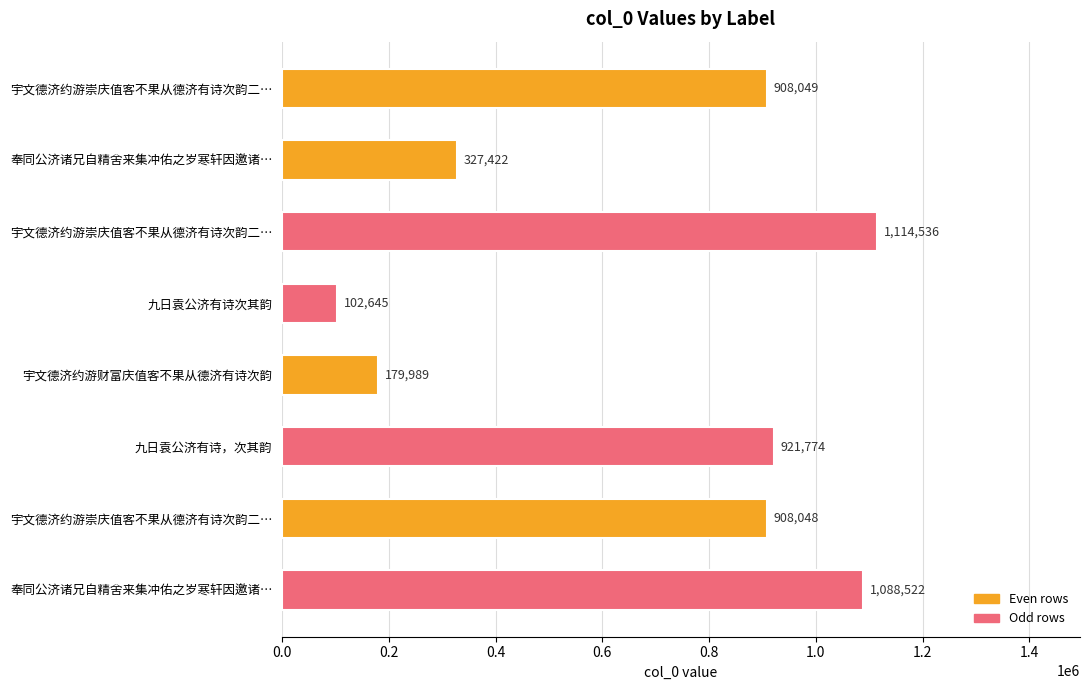

How many data points does each series have?

8